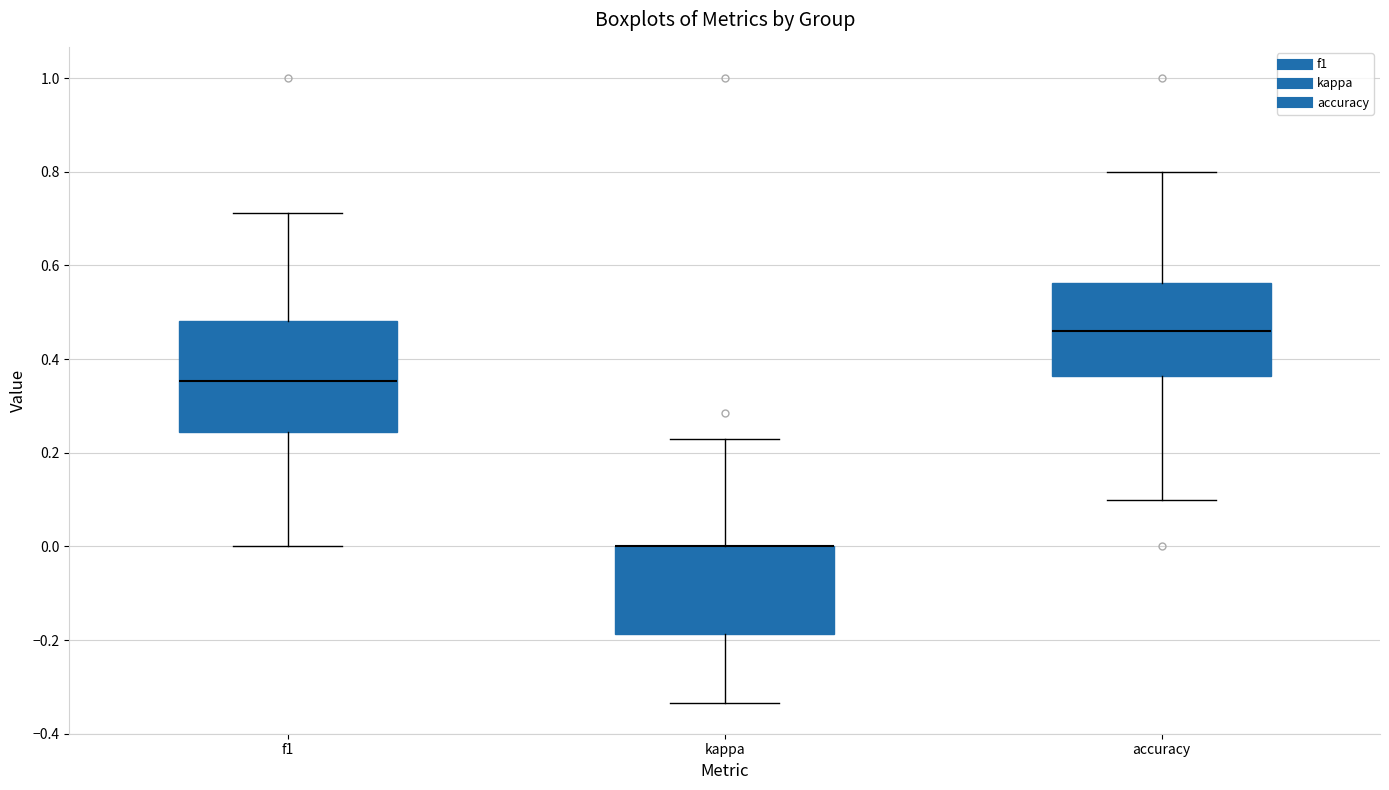

Reading left to right, transcribe this box plot: for each box, give where its median line is, the range the box spans, and where its two whiskers end, as read against the y-axis. The values are not printed on the chart, so give them approximately, as read against the axis.

f1: median 0.36, box 0.24 to 0.48, whiskers 0.00 to 0.72
kappa: median 0.00 (drawn on the box's upper edge), box -0.18 to 0.00, whiskers -0.34 to 0.22
accuracy: median 0.46, box 0.36 to 0.56, whiskers 0.10 to 0.80